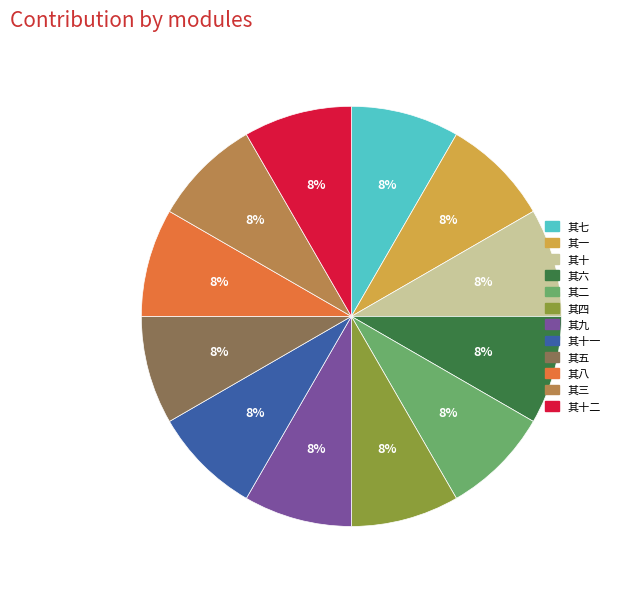

True or false: 其一 accounts for 8% of the total.

True